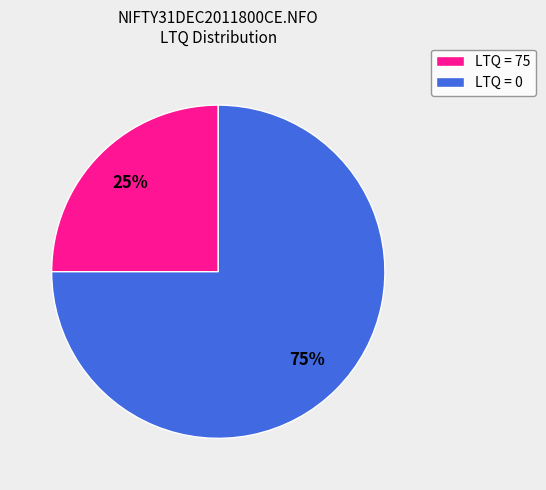

To the nearest percent, what is the difference between the largest and smallest slice percentages?

50%